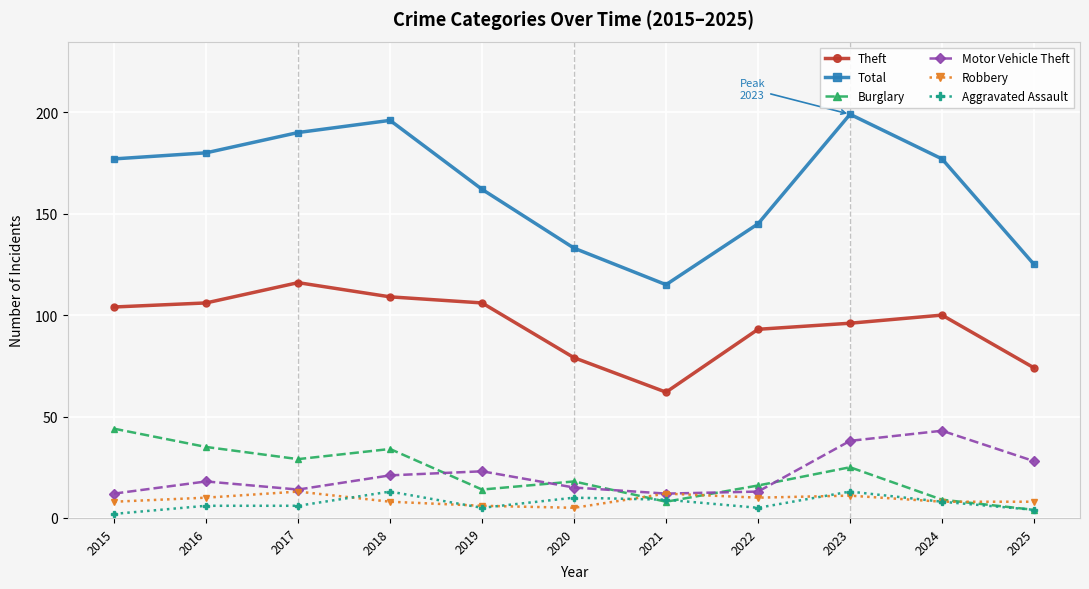

The value of Theft at 2025 is 116. True or false?

False